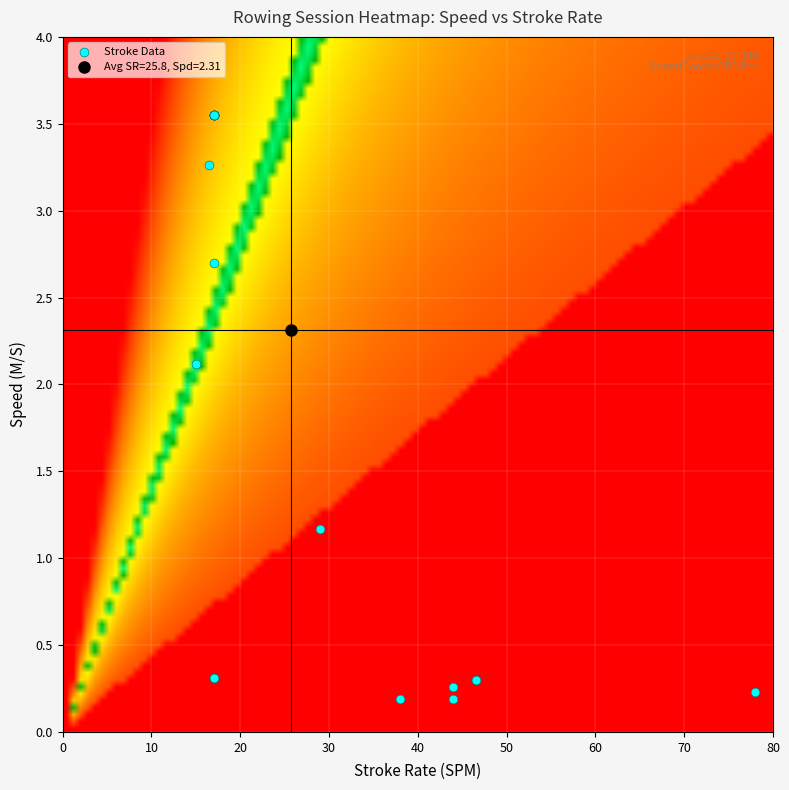

What Y value in the scatter plot is closest to 1?

1.2